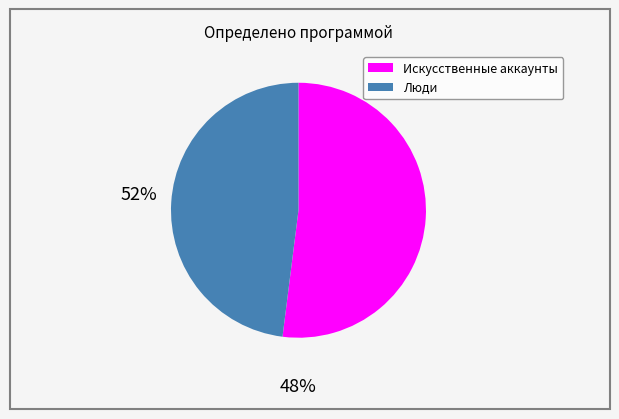

What is the majority slice?

Искусственные аккаунты